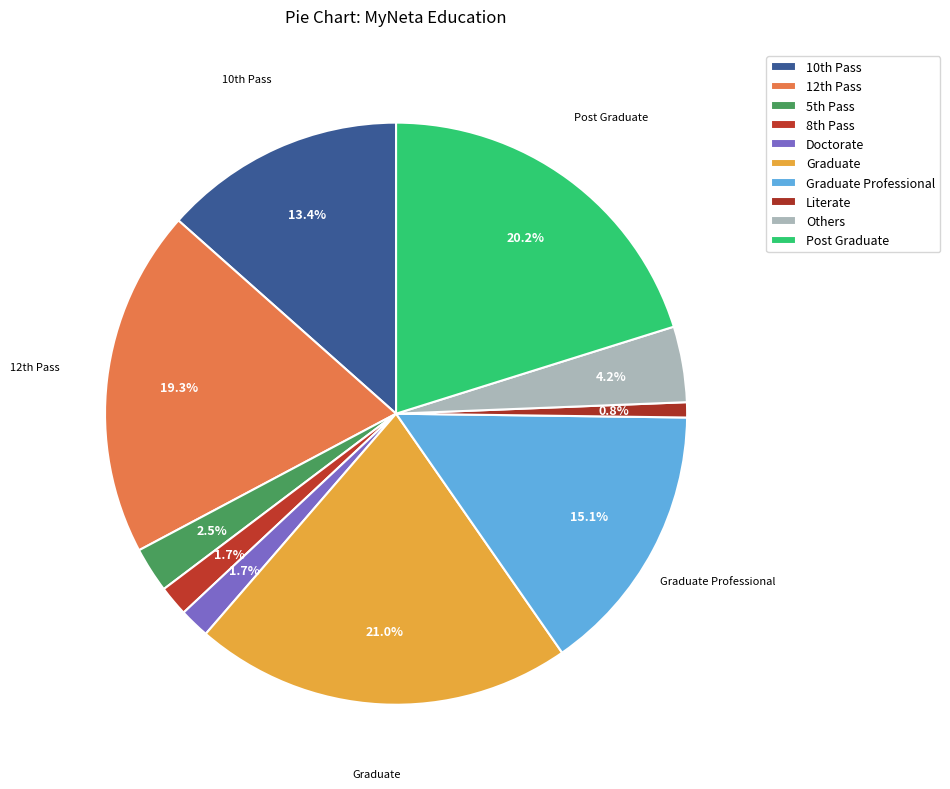

Count the number of slices in the pie.

10